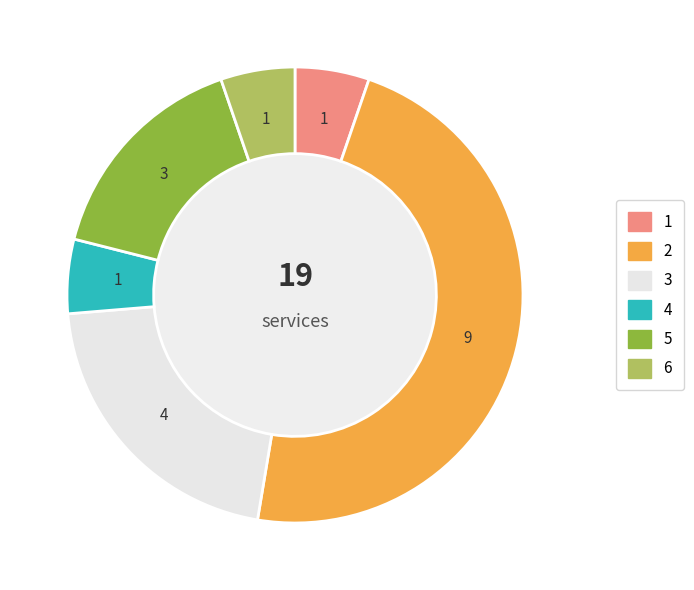

To the nearest percent, what portion does 2 represent?

47%